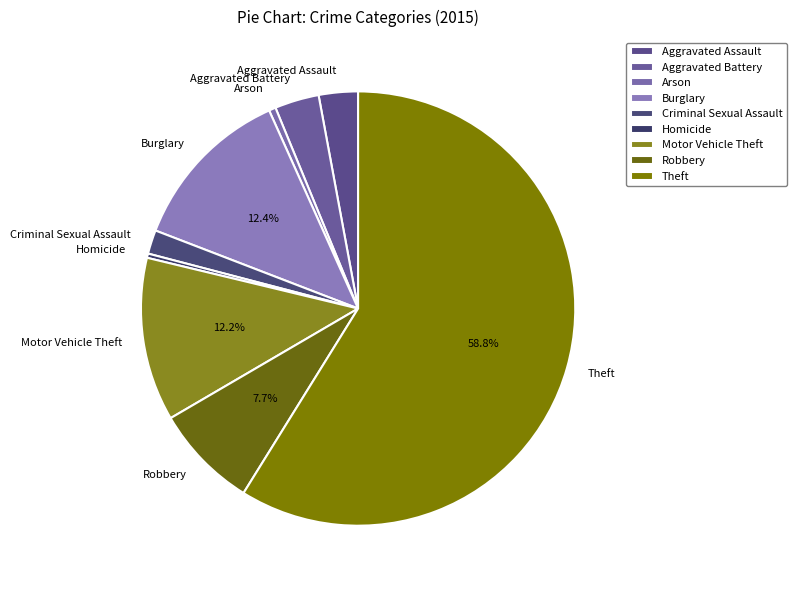

How many segments does this pie chart have?

9